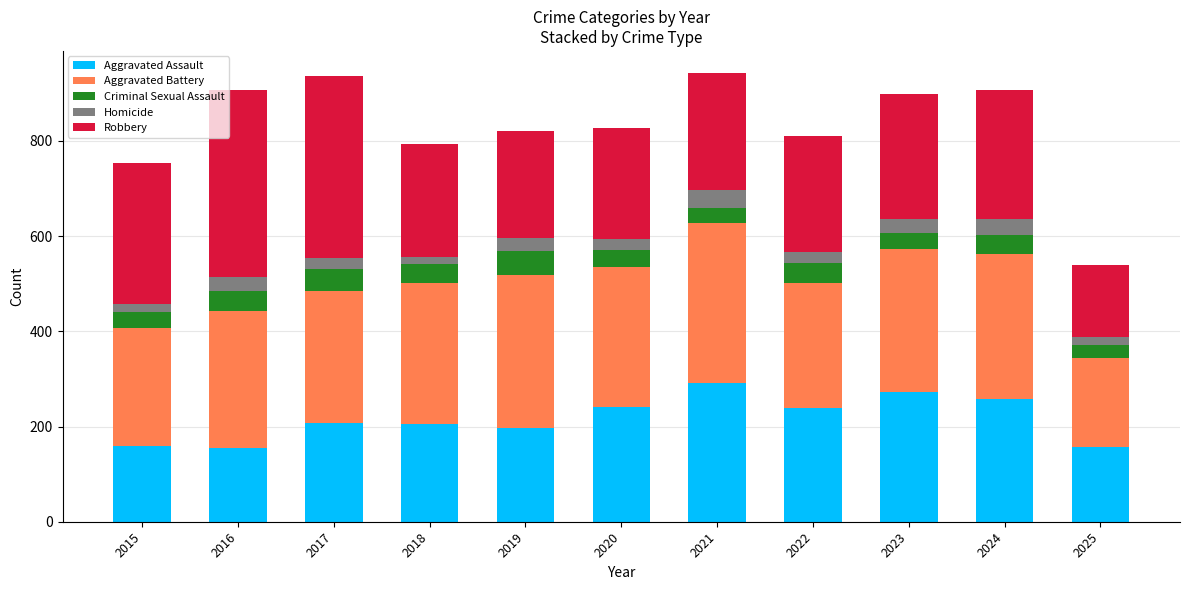

What is the minimum value for Aggravated Assault?

154